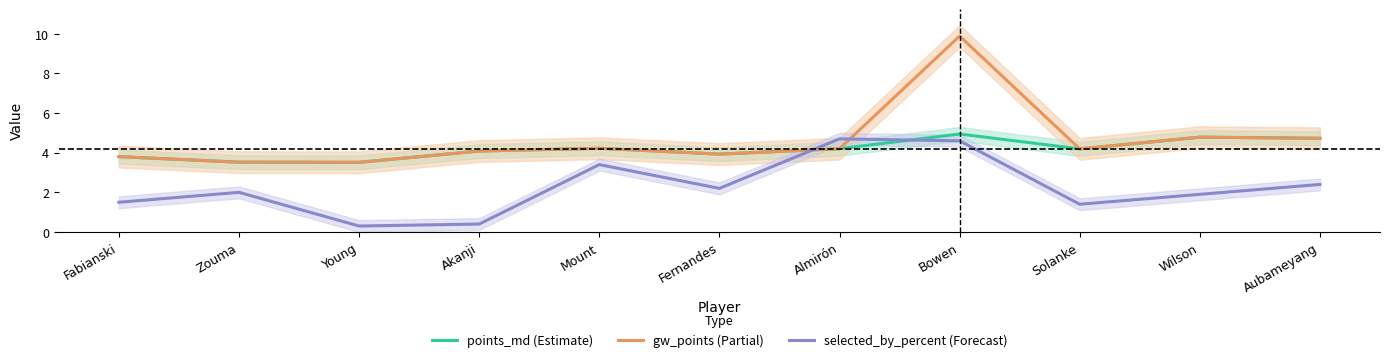

Which label corresponds to the largest value in the chart?

Bowen